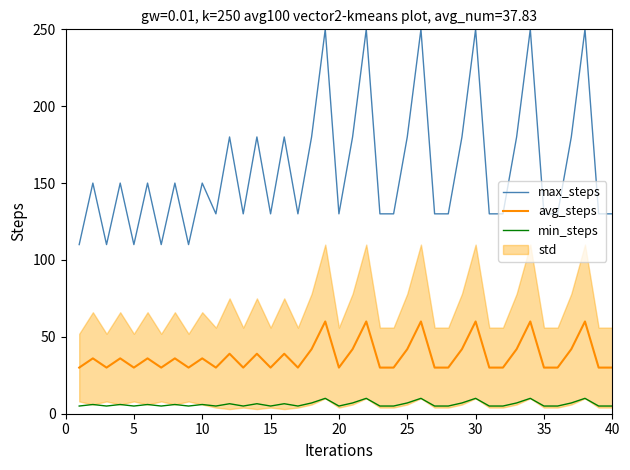

True or false: avg_steps and min_steps intersect in this chart.

False